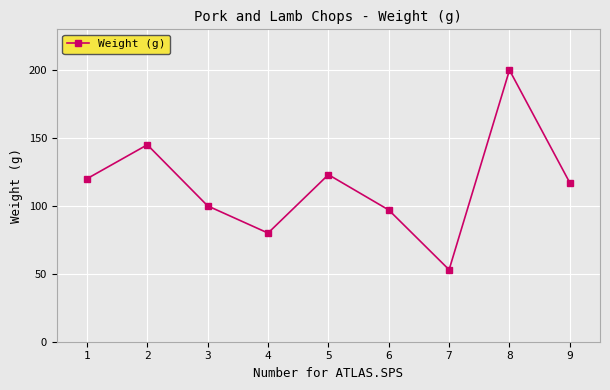

What is the minimum value shown in the chart?

53